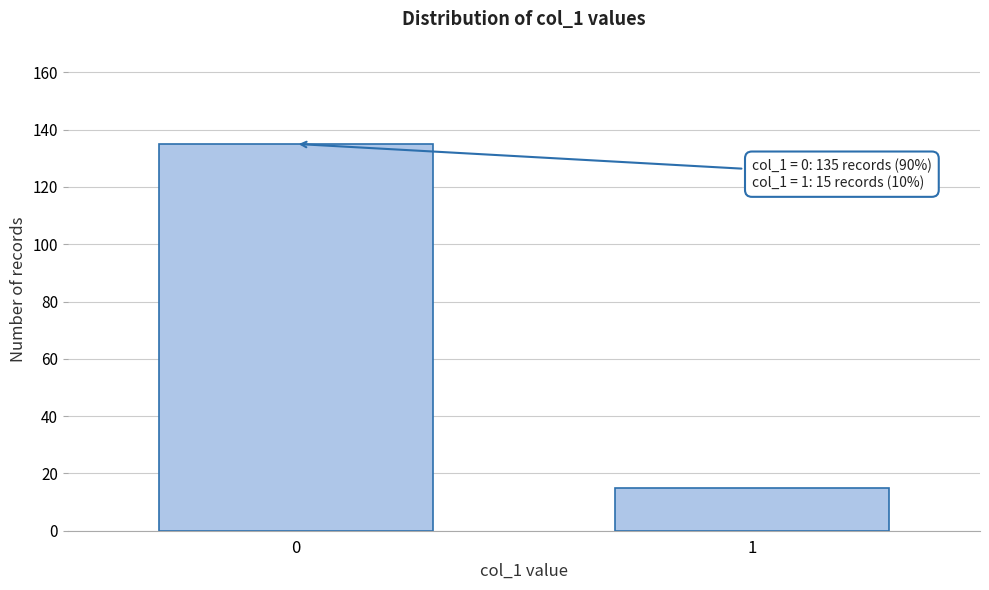

Reading left to right, list all the values displayed in this chart.

135	15